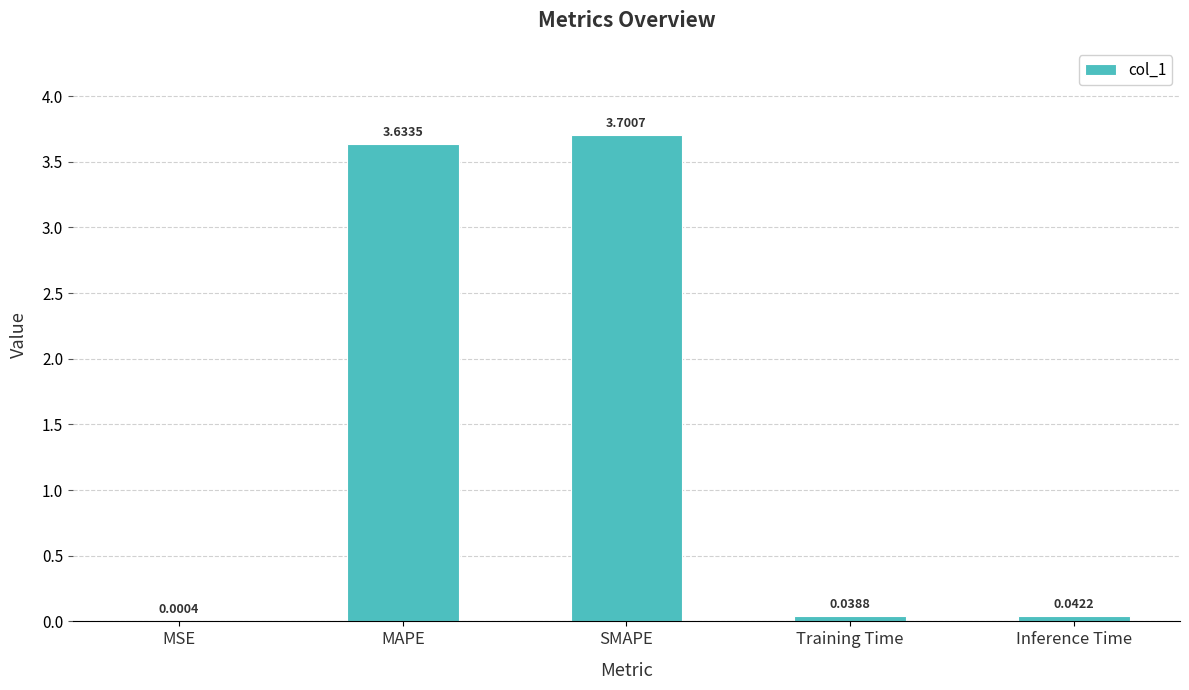

At which category does the chart reach its peak across all series?

SMAPE